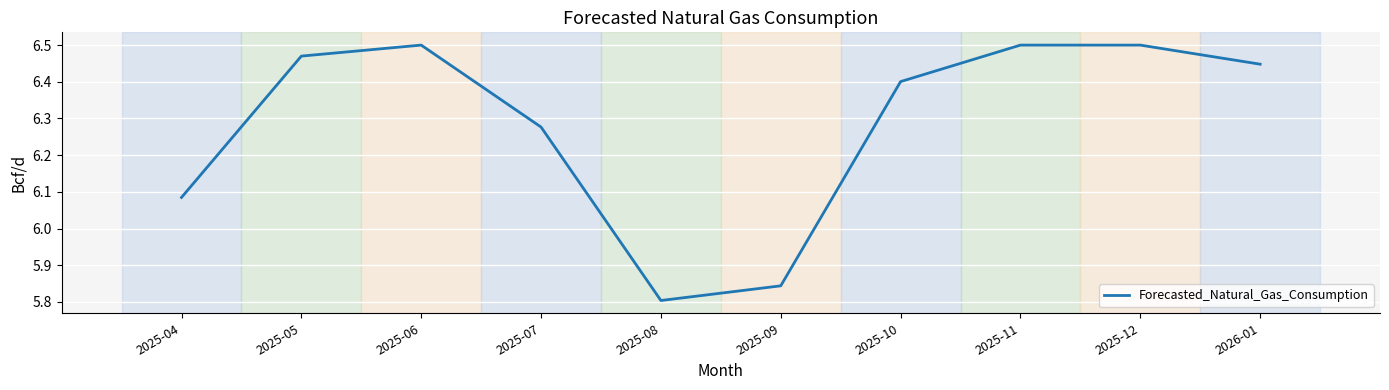

What is the sum of all values?

62.8